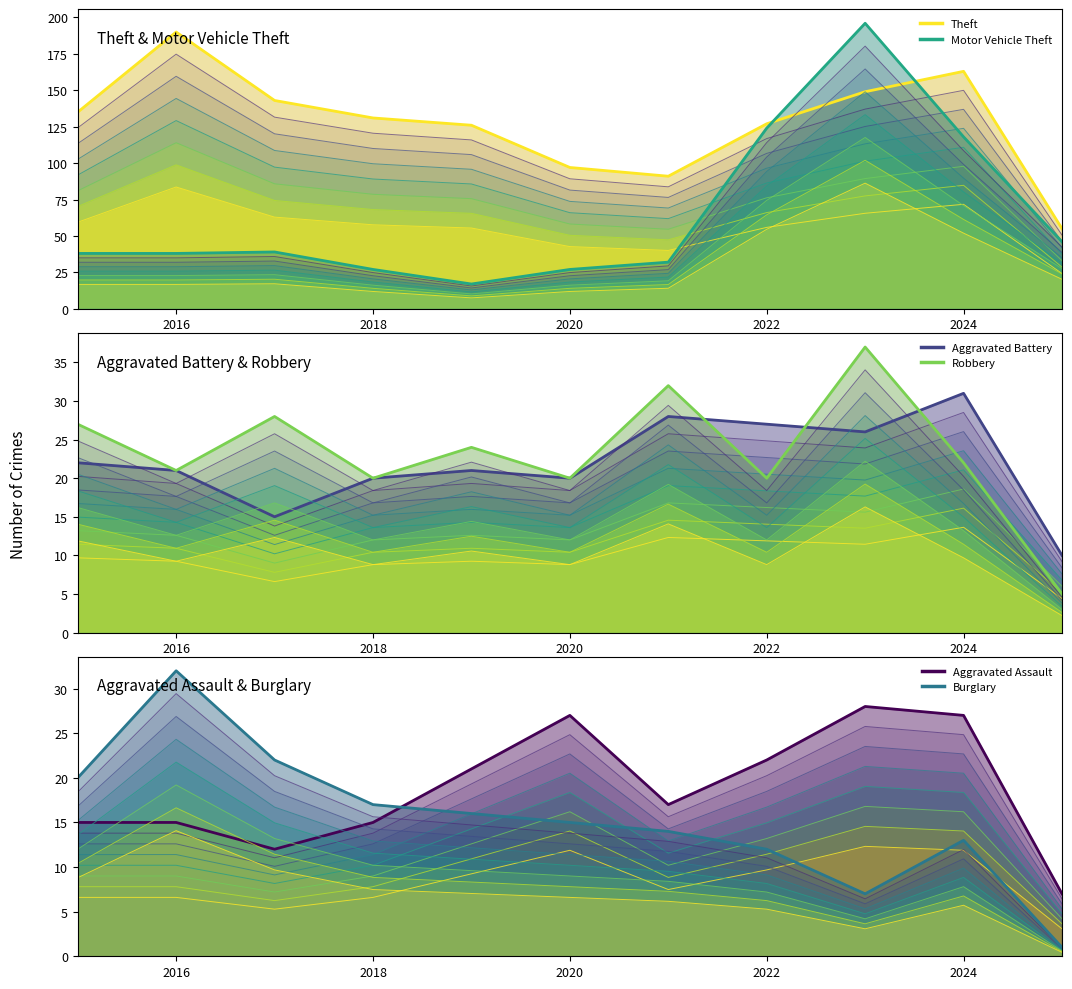

True or false: Aggravated Battery (outline) and Robbery (outline) cross at least once.

True